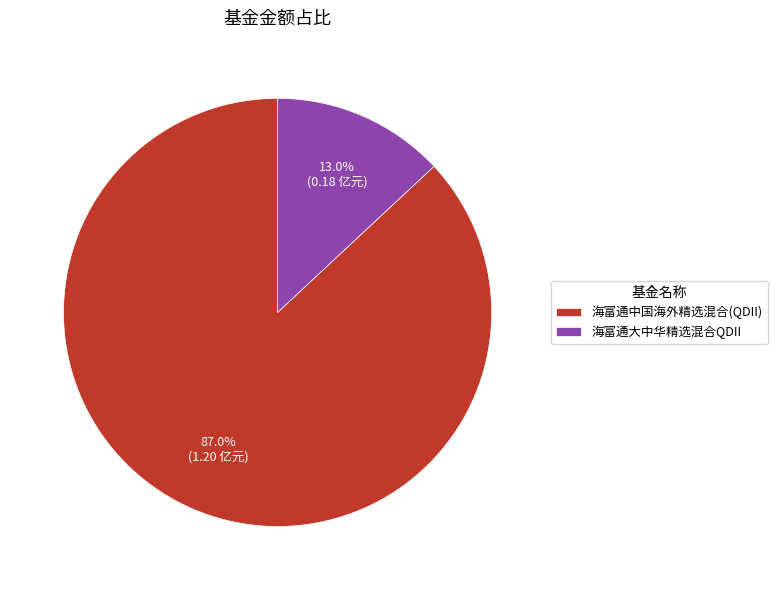

Between 海富通中国海外精选混合(QDII) and 海富通大中华精选混合QDII, which is larger?

海富通中国海外精选混合(QDII)